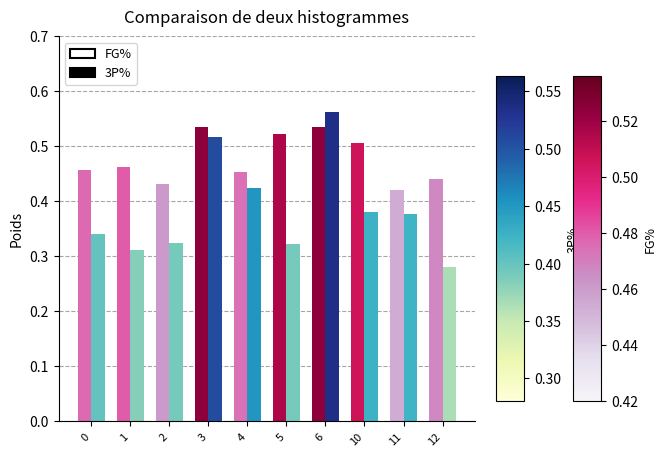

What are all the series names shown in the legend?

FG%, 3P%